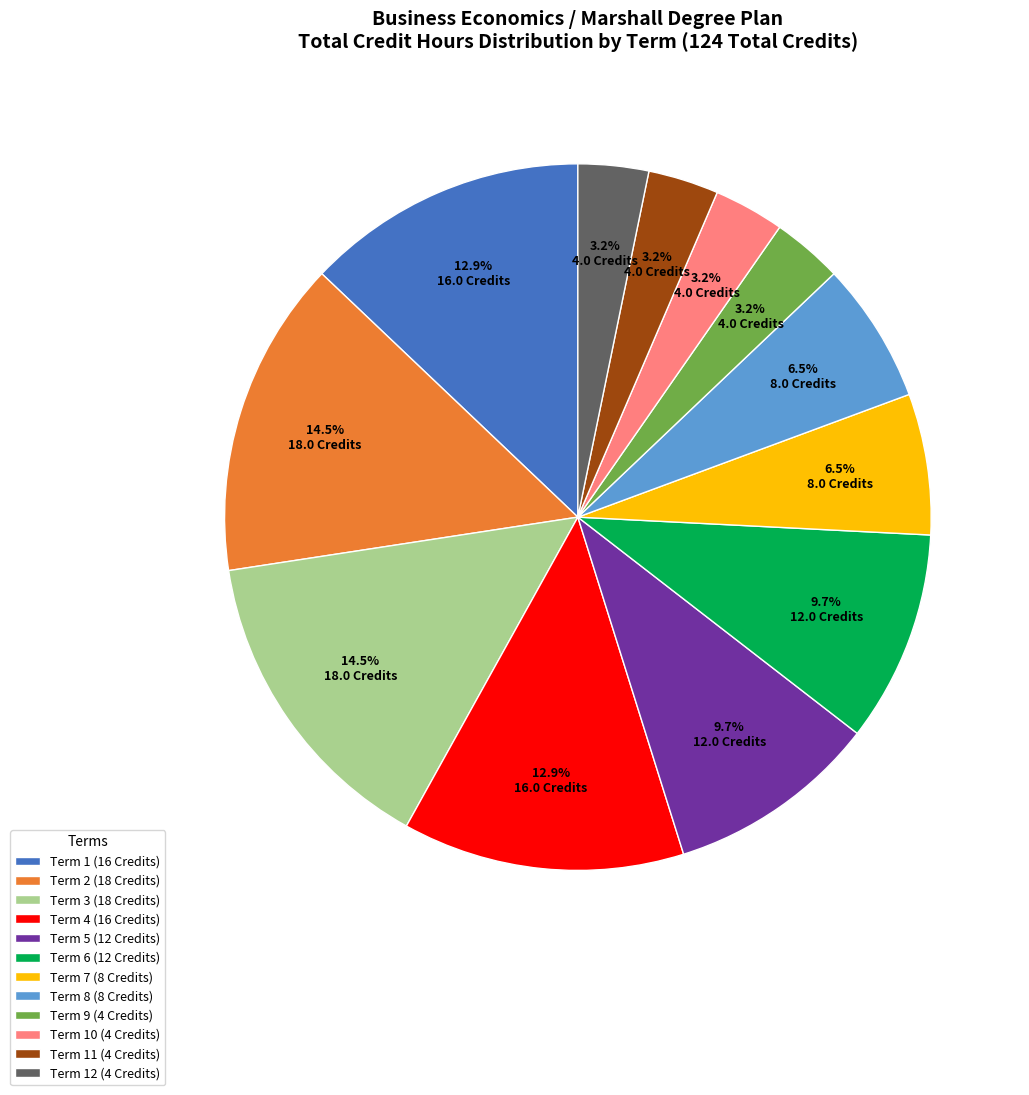

How many slices are in this pie chart?

12